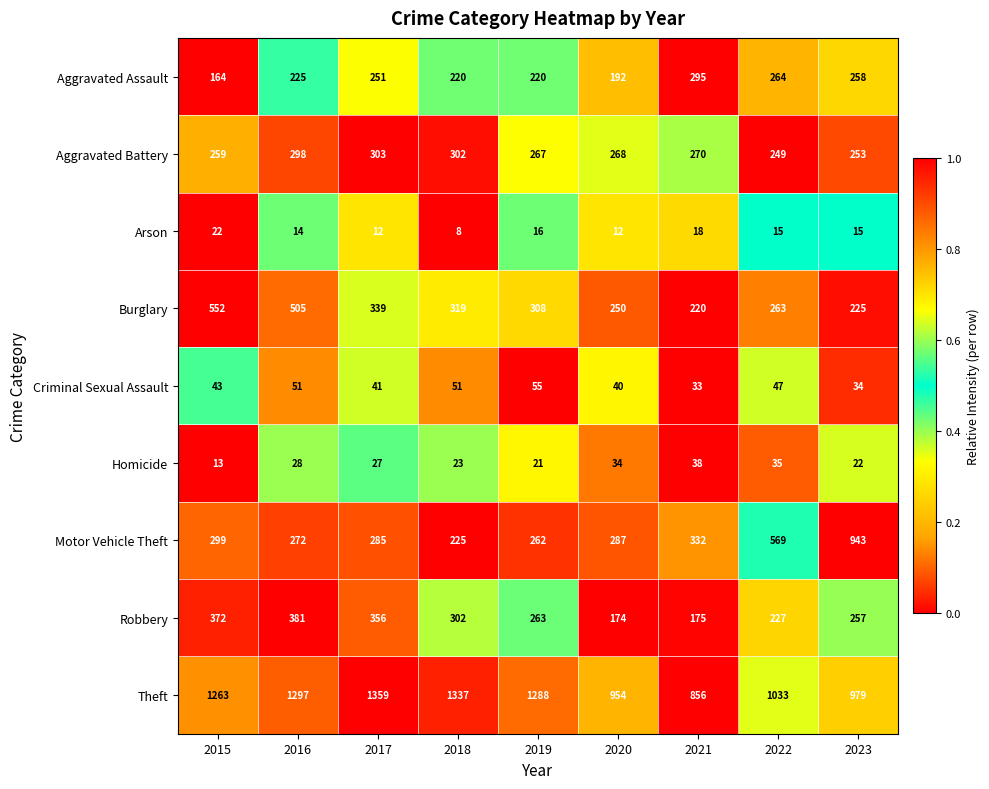

Which series has the widest spread of values?

Motor Vehicle Theft